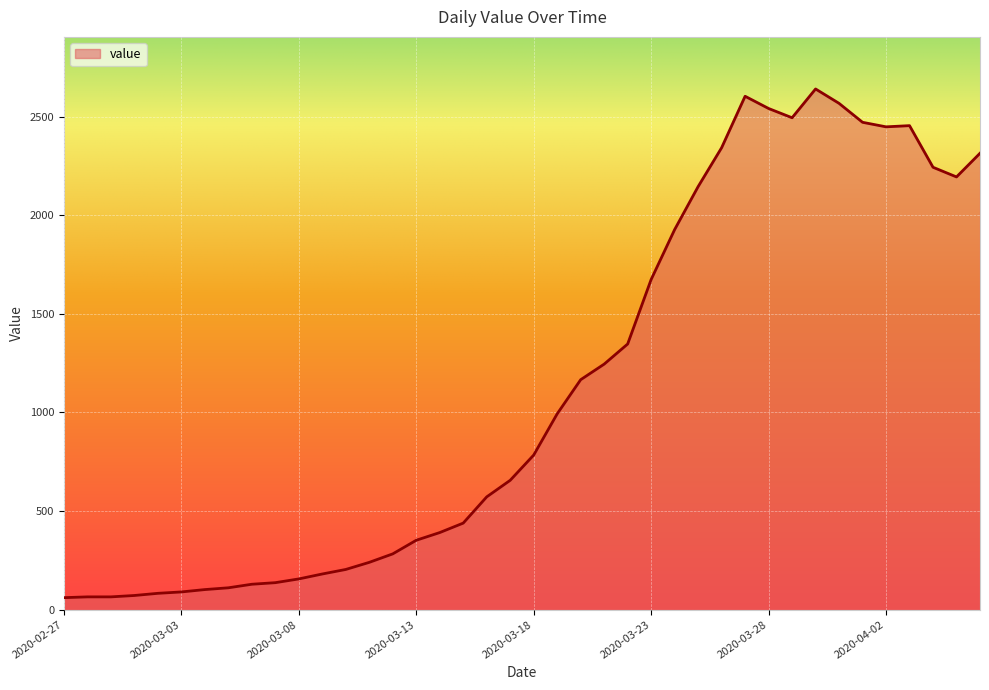

What is the minimum value shown in the chart?

61